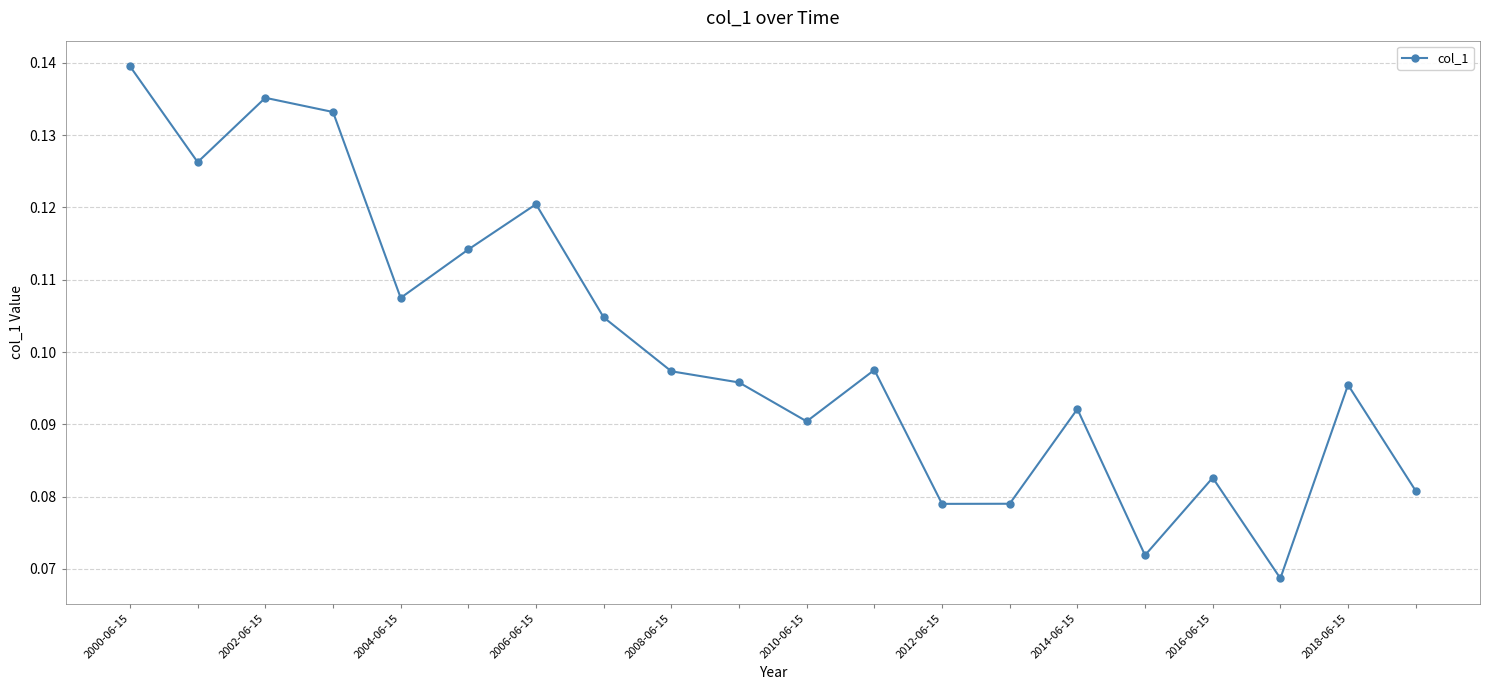

What is the sum of all values?

2.0